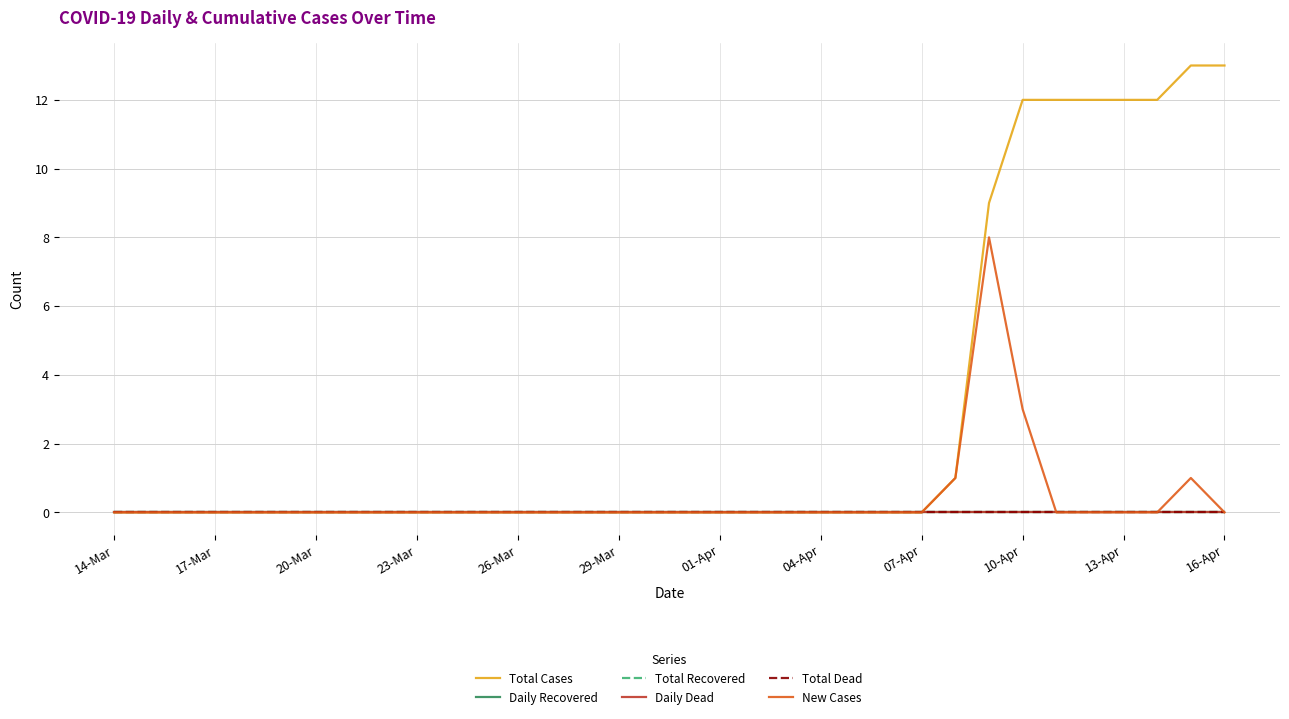

Is this an area chart (filled region under the line)?

No